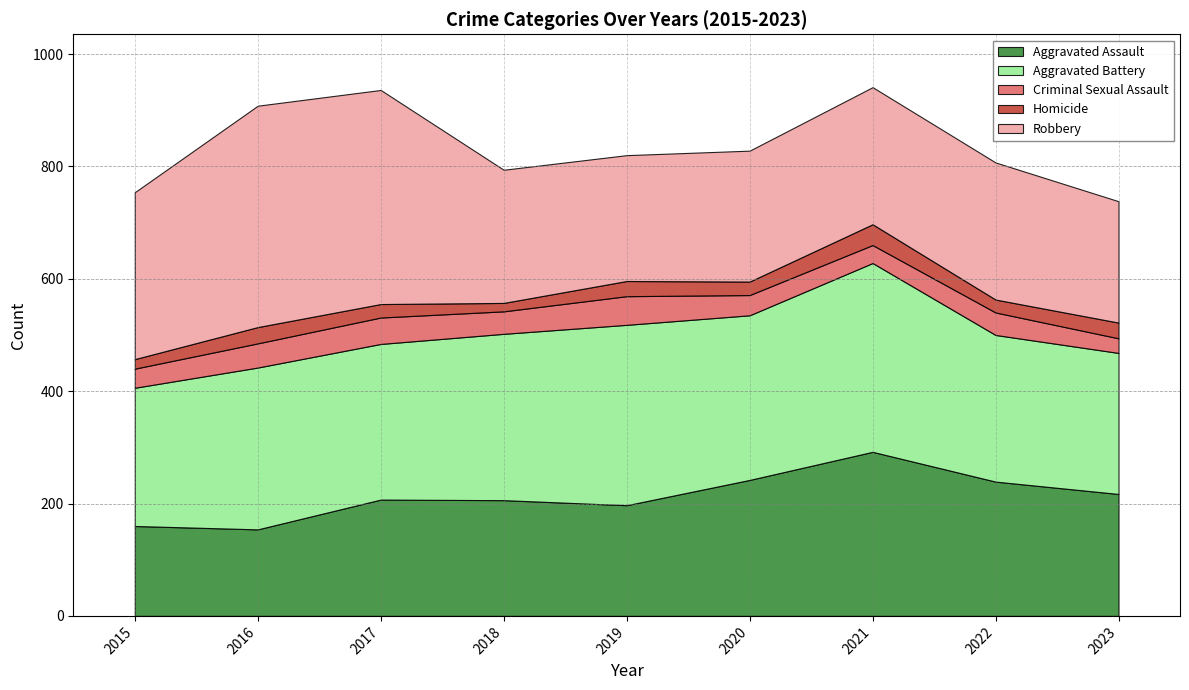

What are all the series names shown in the legend?

Aggravated Assault, Aggravated Battery, Criminal Sexual Assault, Homicide, Robbery